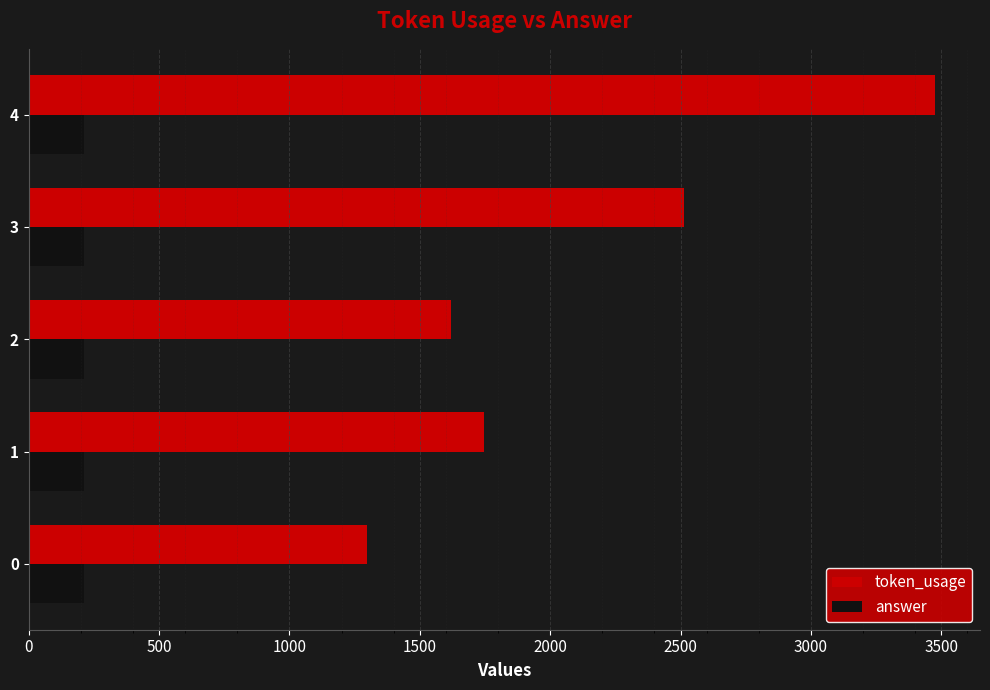

What is the difference between the maximum and minimum values in the token_usage series?

2177